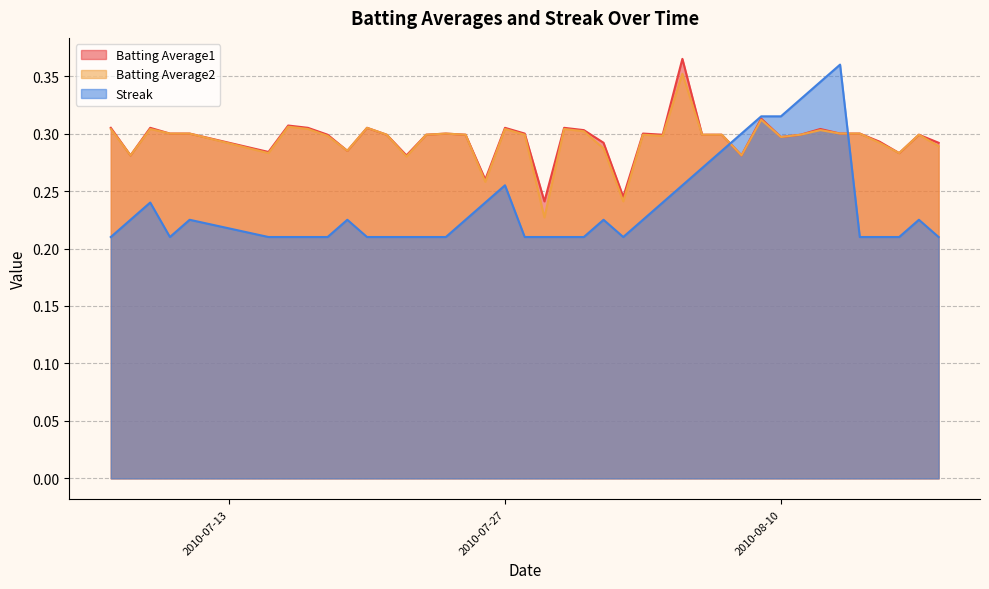

What is the difference between the maximum and minimum values in the Batting Average1 series?

0.1